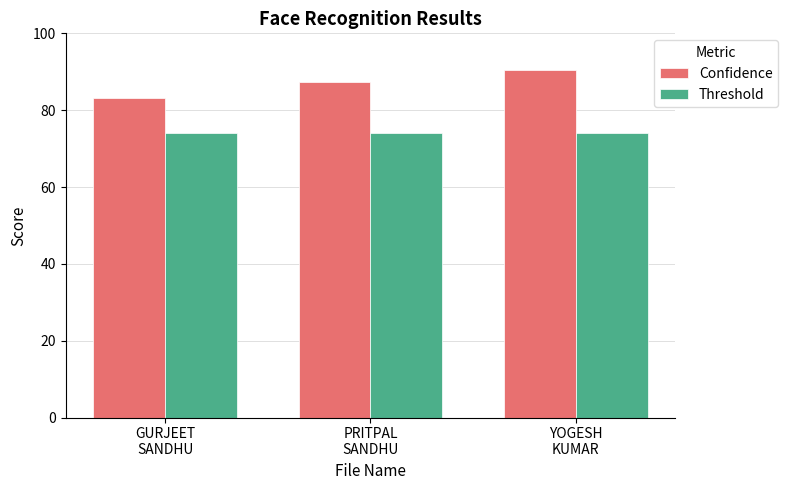

What is the minimum value for Threshold?

74.0